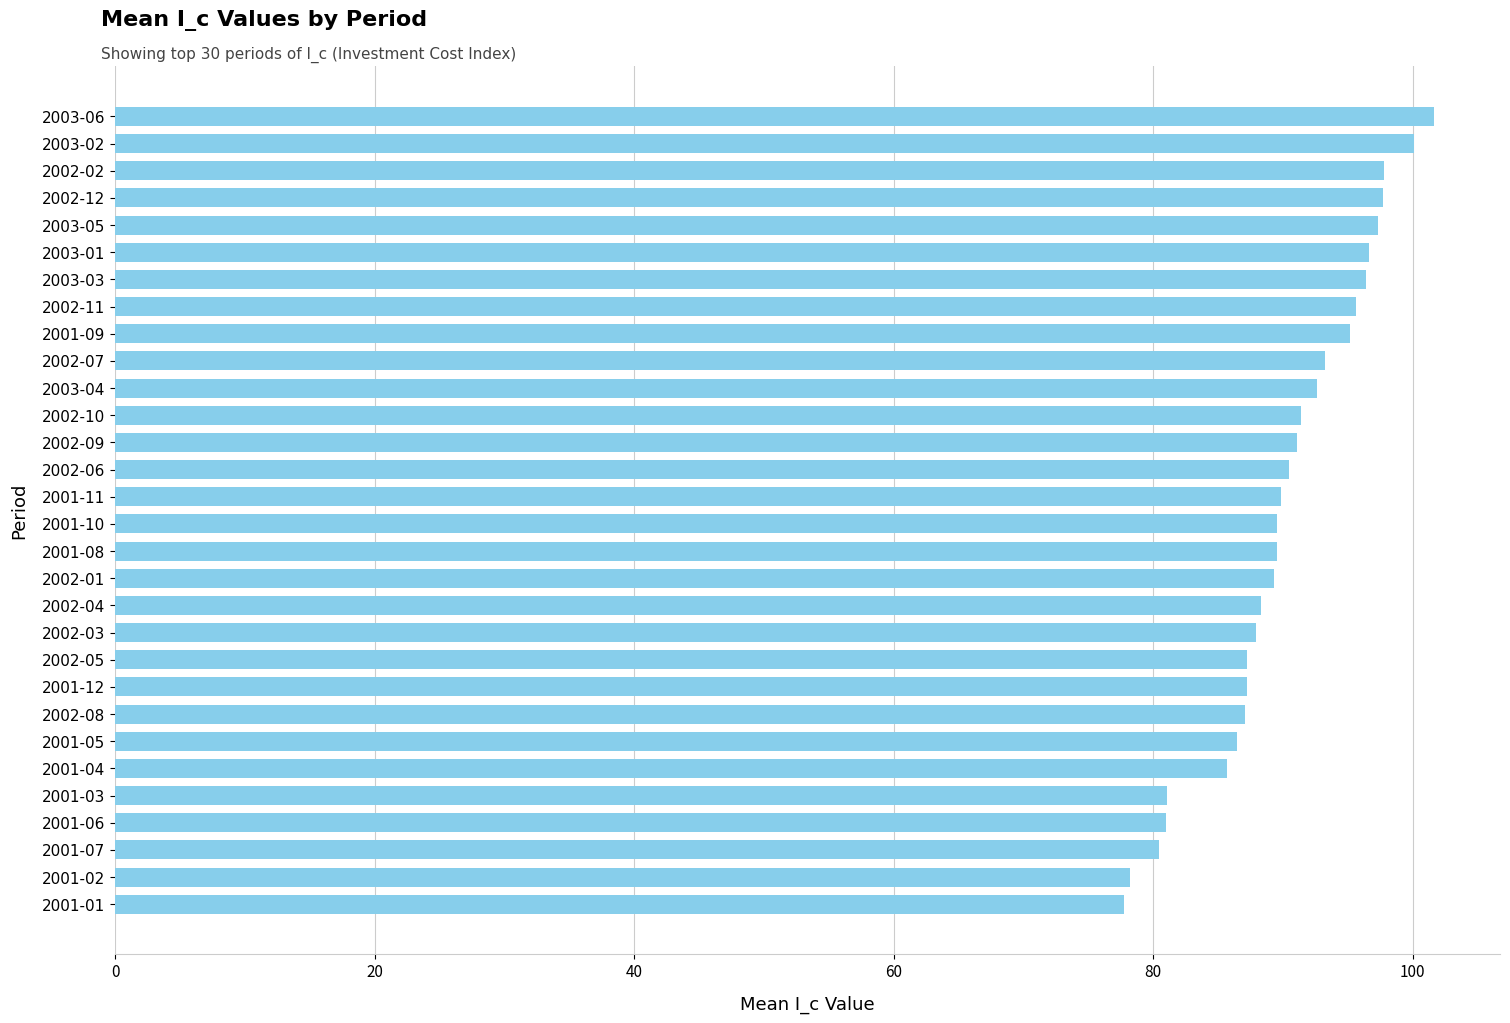

What is the smallest value displayed?

77.7